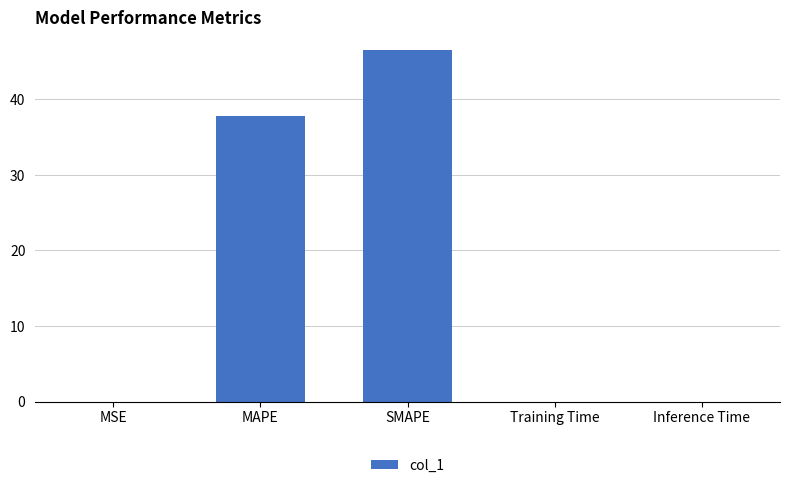

What is the average value?

16.9